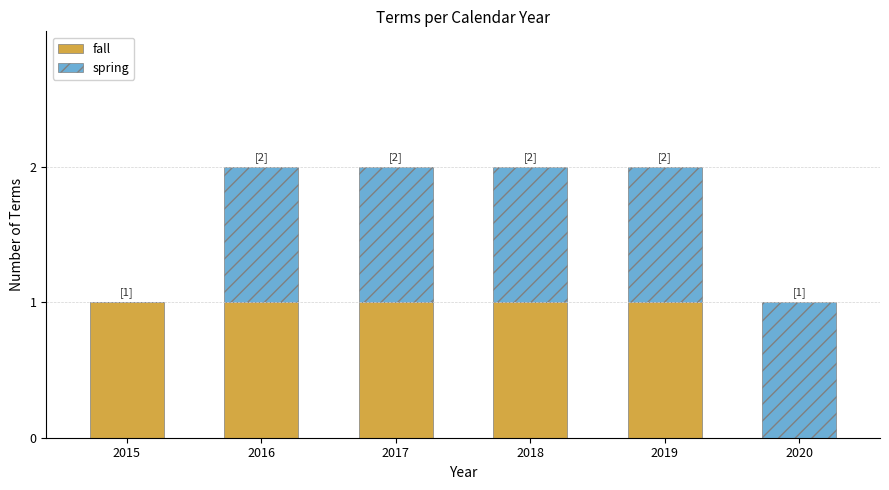

Reading left to right, list the values for the fall series.

2015=1	2016=1	2017=1	2018=1	2019=1	2020=0